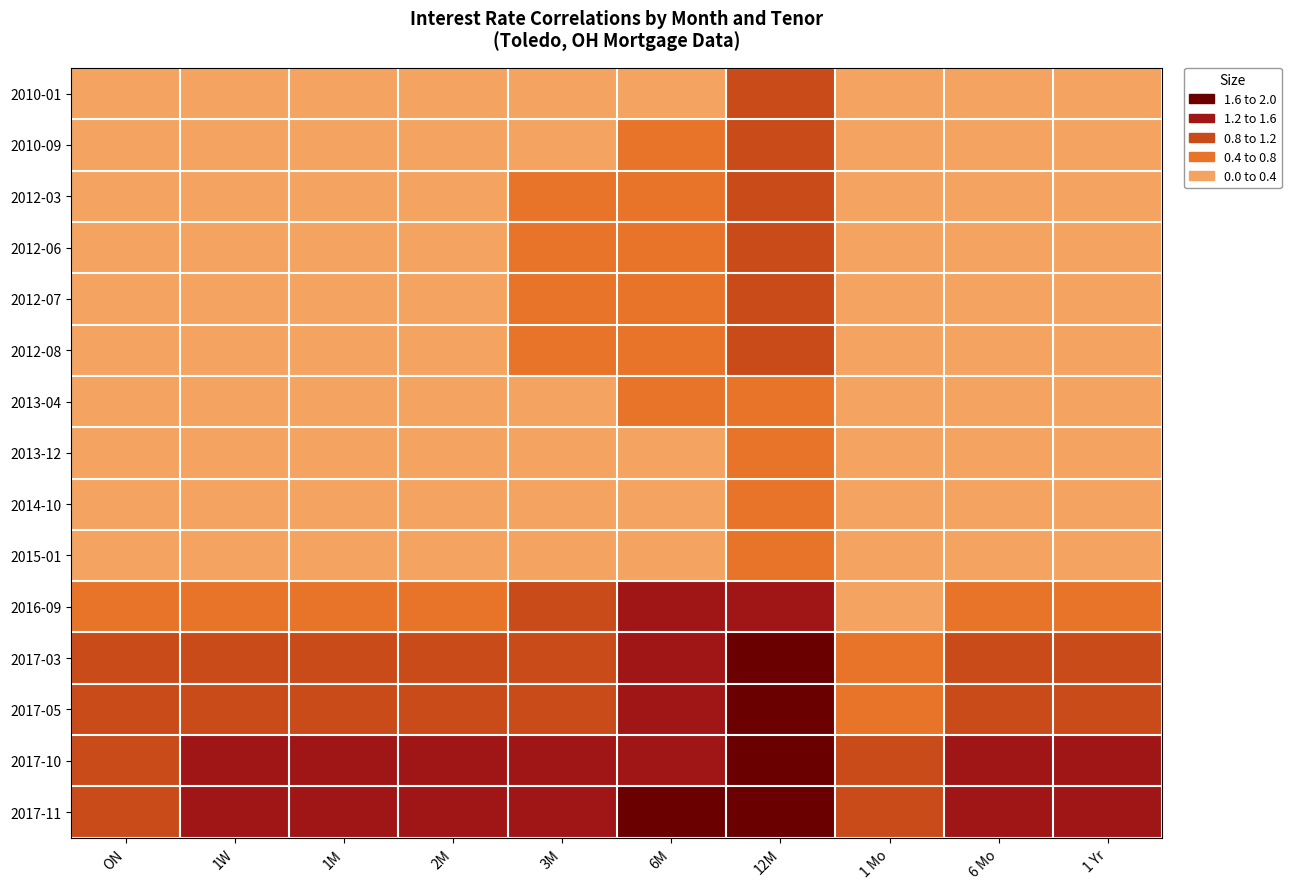

Reading left to right, extract all data points from this chart.

2010-01: ON=0.2	1W=0.2	1M=0.2	2M=0.2	3M=0.3	6M=0.4	12M=0.9	1 Mo=0.0	6 Mo=0.1	1 Yr=0.3
2010-09: ON=0.2	1W=0.3	1M=0.3	2M=0.3	3M=0.3	6M=0.5	12M=0.8	1 Mo=0.1	6 Mo=0.2	1 Yr=0.3
2012-03: ON=0.1	1W=0.2	1M=0.2	2M=0.4	3M=0.5	6M=0.7	12M=1.1	1 Mo=0.1	6 Mo=0.1	1 Yr=0.2
2012-06: ON=0.2	1W=0.2	1M=0.2	2M=0.3	3M=0.5	6M=0.7	12M=1.1	1 Mo=0.1	6 Mo=0.1	1 Yr=0.2
2012-07: ON=0.2	1W=0.2	1M=0.2	2M=0.3	3M=0.5	6M=0.7	12M=1.1	1 Mo=0.1	6 Mo=0.1	1 Yr=0.2
2012-08: ON=0.2	1W=0.2	1M=0.2	2M=0.3	3M=0.4	6M=0.7	12M=1.0	1 Mo=0.1	6 Mo=0.1	1 Yr=0.2
2013-04: ON=0.2	1W=0.2	1M=0.2	2M=0.2	3M=0.3	6M=0.4	12M=0.7	1 Mo=0.0	6 Mo=0.1	1 Yr=0.1
2013-12: ON=0.1	1W=0.1	1M=0.2	2M=0.2	3M=0.2	6M=0.3	12M=0.6	1 Mo=0.0	6 Mo=0.1	1 Yr=0.1
2014-10: ON=0.1	1W=0.1	1M=0.2	2M=0.2	3M=0.2	6M=0.3	12M=0.6	1 Mo=0.0	6 Mo=0.1	1 Yr=0.1
2015-01: ON=0.1	1W=0.1	1M=0.2	2M=0.2	3M=0.3	6M=0.4	12M=0.6	1 Mo=0.0	6 Mo=0.1	1 Yr=0.2
2016-09: ON=0.4	1W=0.4	1M=0.5	2M=0.7	3M=0.8	6M=1.2	12M=1.6	1 Mo=0.2	6 Mo=0.5	1 Yr=0.6
2017-03: ON=0.8	1W=0.9	1M=0.9	2M=1.0	3M=1.1	6M=1.4	12M=1.8	1 Mo=0.7	6 Mo=0.9	1 Yr=1.0
2017-05: ON=0.9	1W=0.9	1M=1.0	2M=1.1	3M=1.2	6M=1.4	12M=1.7	1 Mo=0.7	6 Mo=1.0	1 Yr=1.1
2017-10: ON=1.2	1W=1.2	1M=1.2	2M=1.3	3M=1.4	6M=1.5	12M=1.8	1 Mo=1.0	6 Mo=1.2	1 Yr=1.4
2017-11: ON=1.2	1W=1.2	1M=1.3	2M=1.4	3M=1.4	6M=1.6	12M=1.9	1 Mo=1.1	6 Mo=1.4	1 Yr=1.6